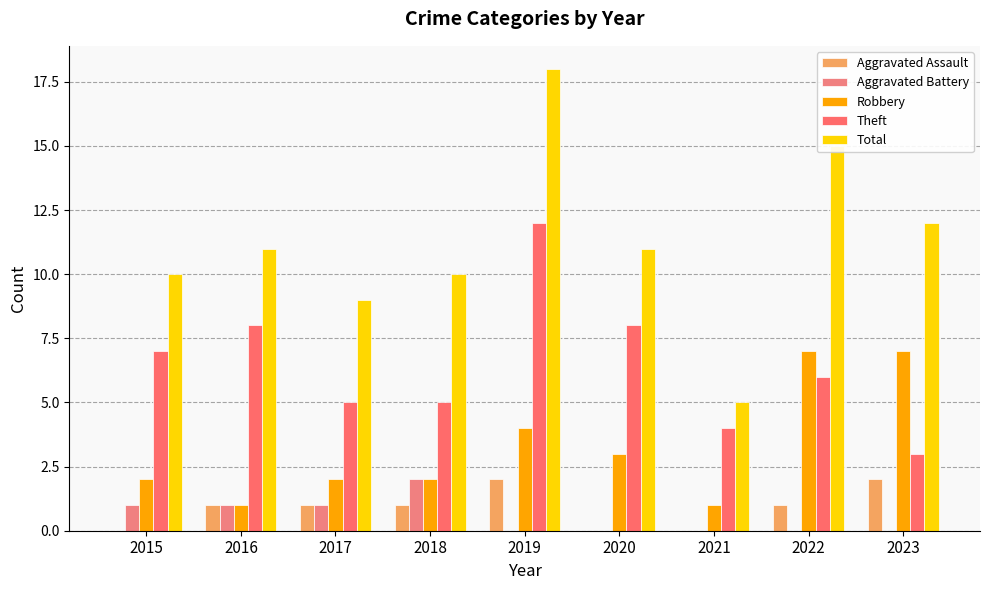

Reading right to left, extract all data points from this chart.

Aggravated Assault: 2	1	0	0	2	1	1	1	0
Aggravated Battery: 0	0	0	0	0	2	1	1	1
Robbery: 7	7	1	3	4	2	2	1	2
Theft: 3	6	4	8	12	5	5	8	7
Total: 12	15	5	11	18	10	9	11	10